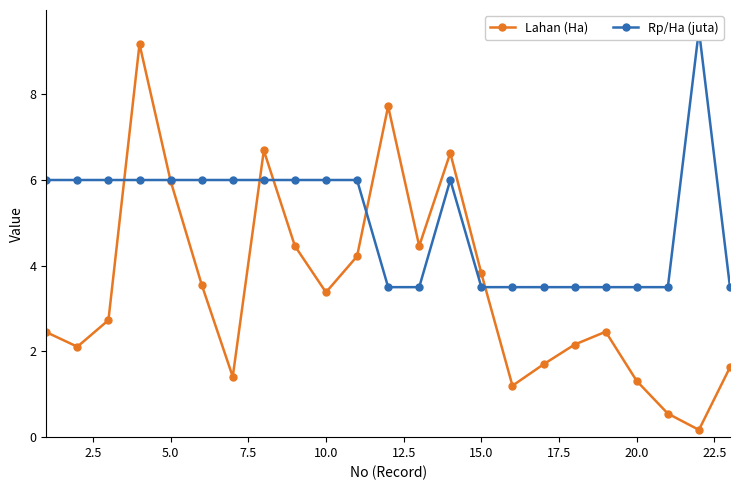

What are all the series names shown in the legend?

Lahan (Ha), Rp/Ha (juta)